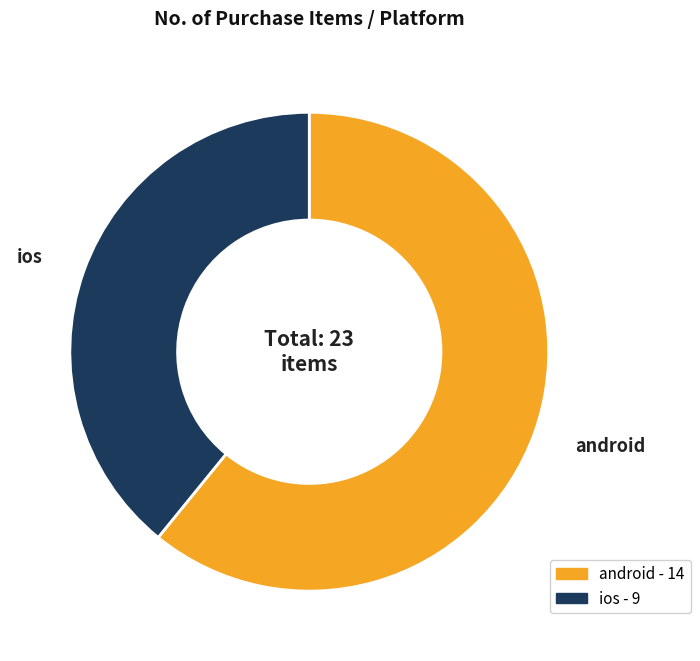

True or false: ios accounts for 39% of the total.

True